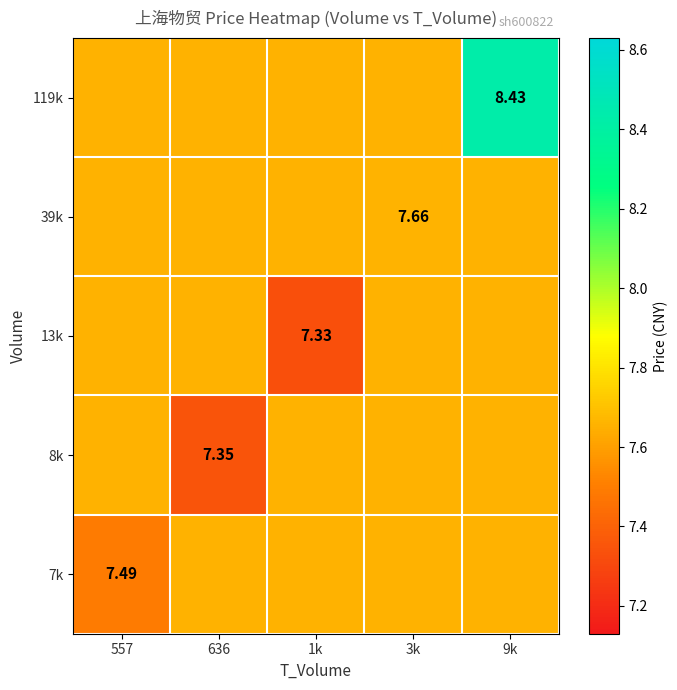

What is the sum of the 8k values at 1k and 557?

15.3